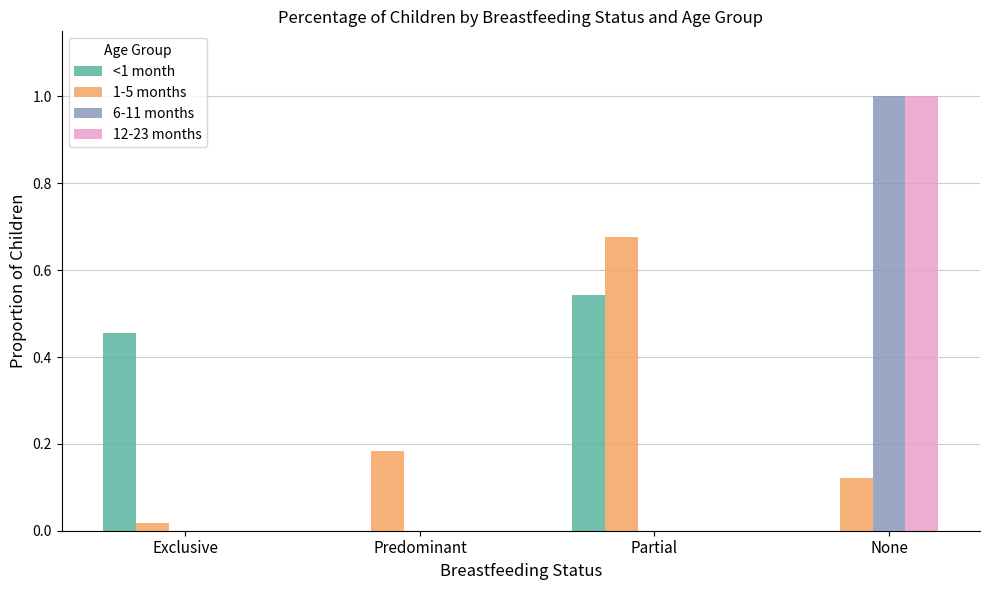

How many categories are shown in the chart?

4